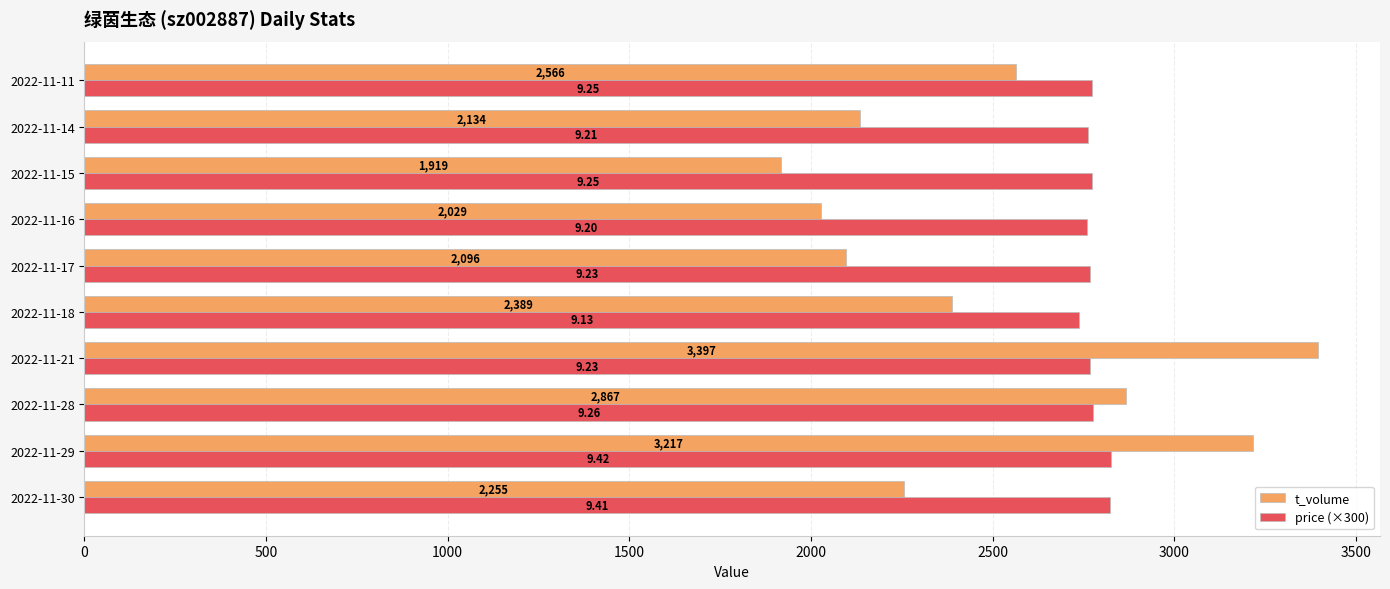

Count the number of categories in the chart.

10